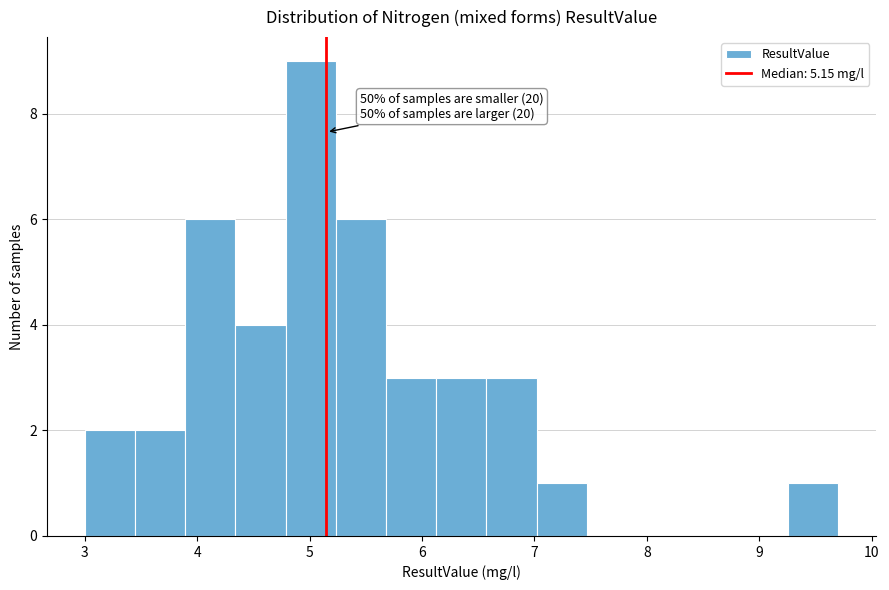

Over which range of the x-axis is the bar tallest?

4.8 to 5.2